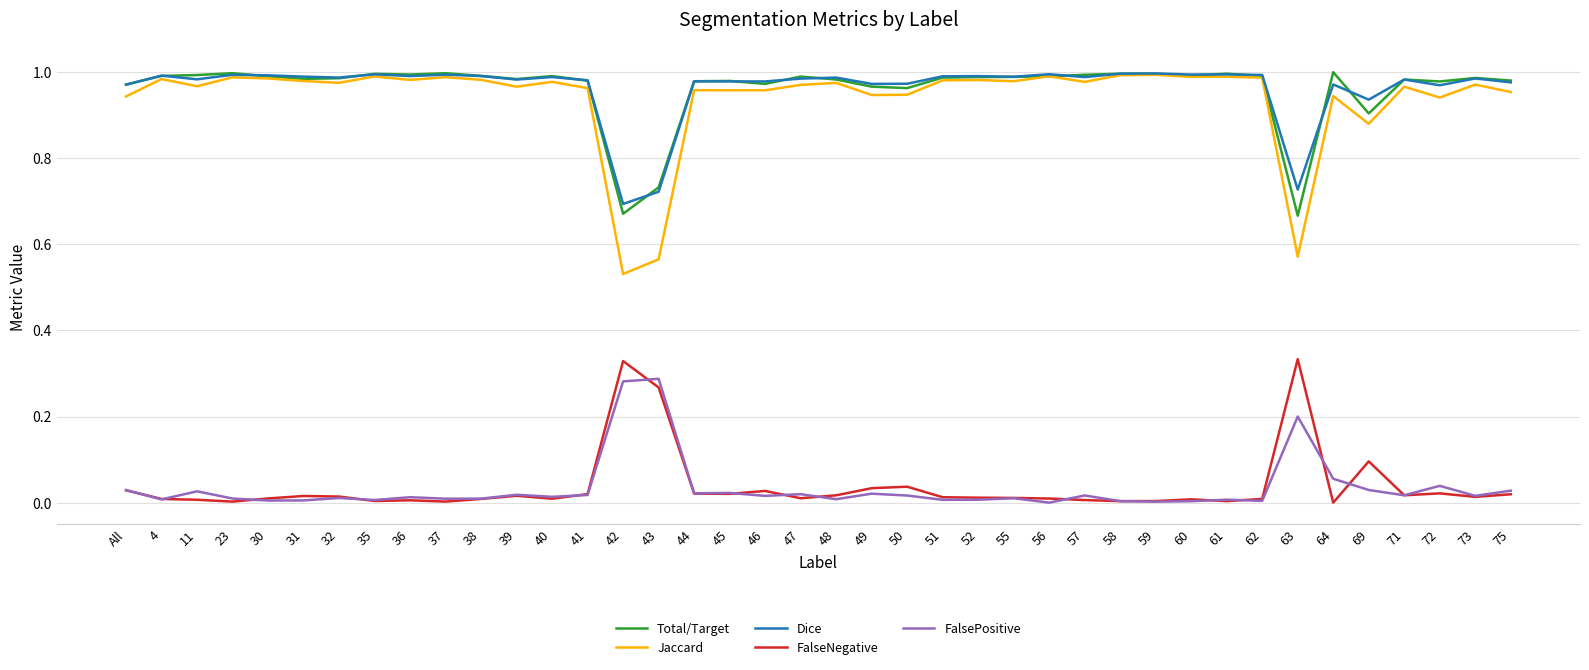

True or false: FalseNegative and Dice intersect in this chart.

False